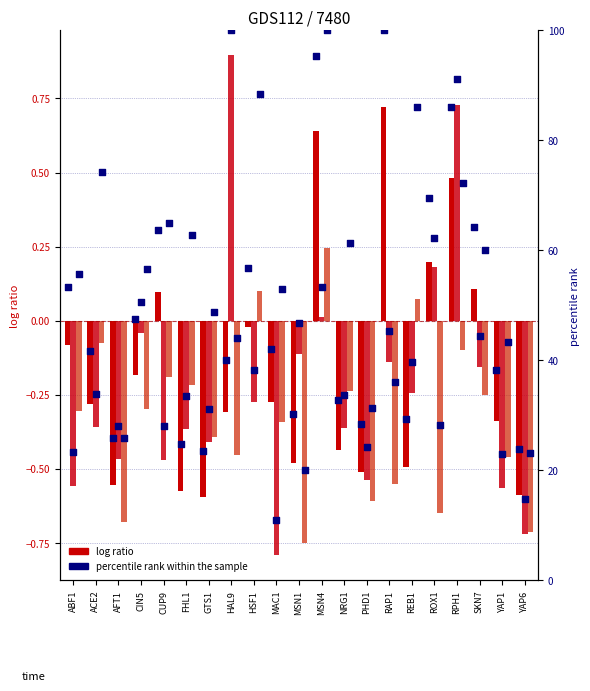

At how many categories does at least one series exceed 13?

21